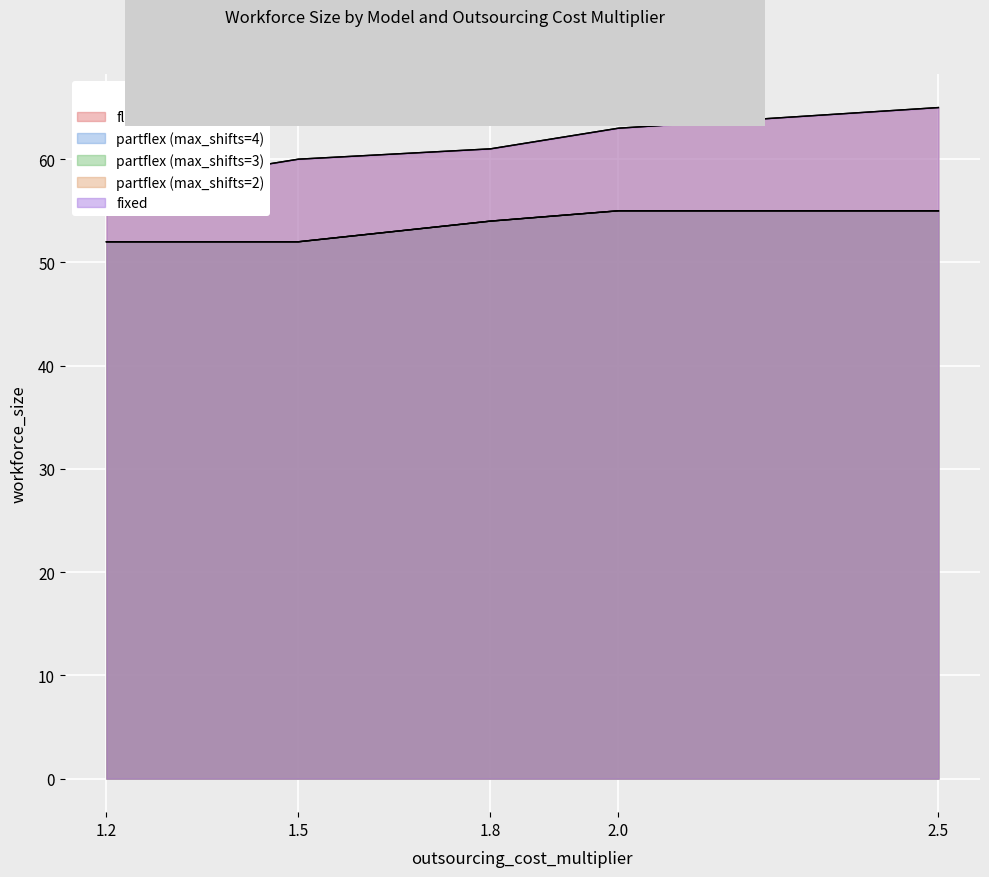

True or false: partflex_2 has more than 1 interior local peaks.

False